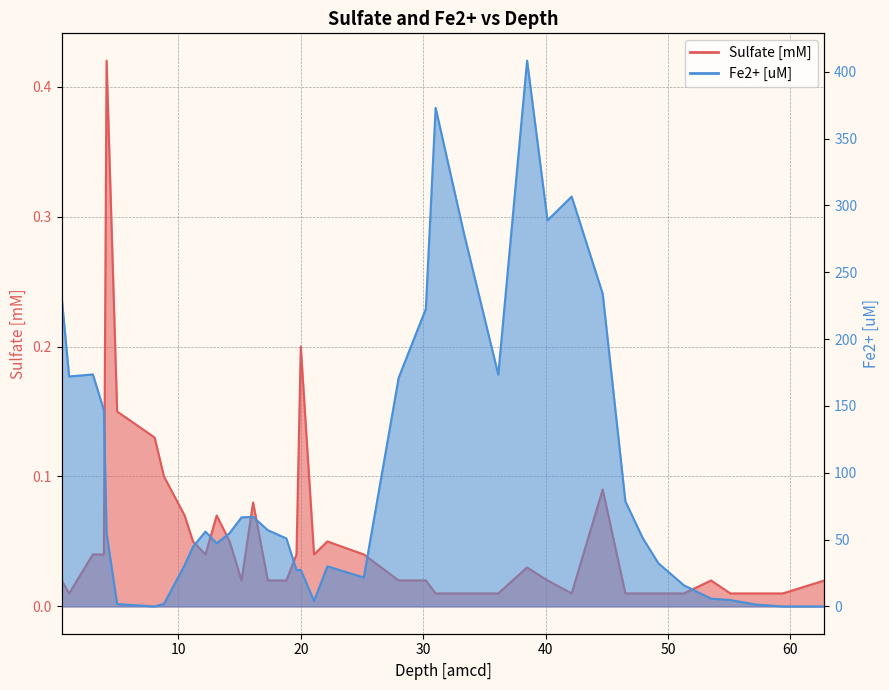

The value of Sulfate [mM] at 4.1328 is 0.4. True or false?

True